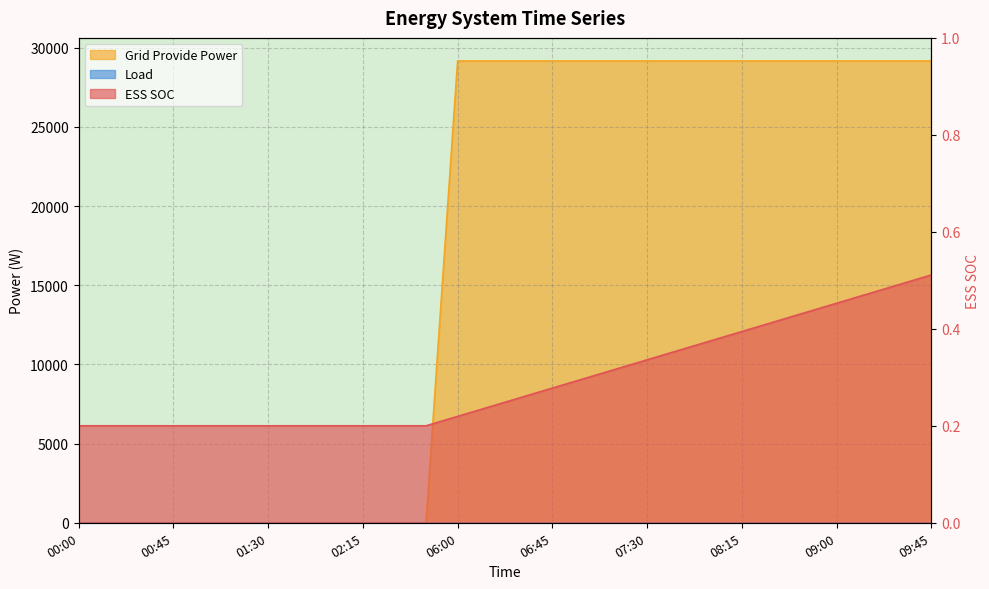

At 06:00, list the series in order from smallest to largest.

ESS SOC, Grid Provide Power